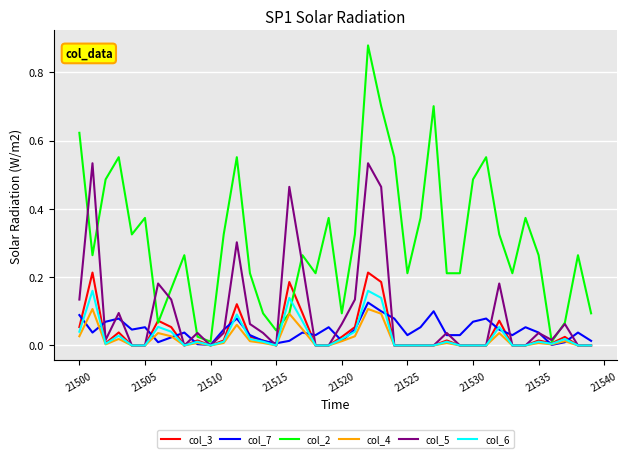

Which series has the largest total across all categories?

col_2